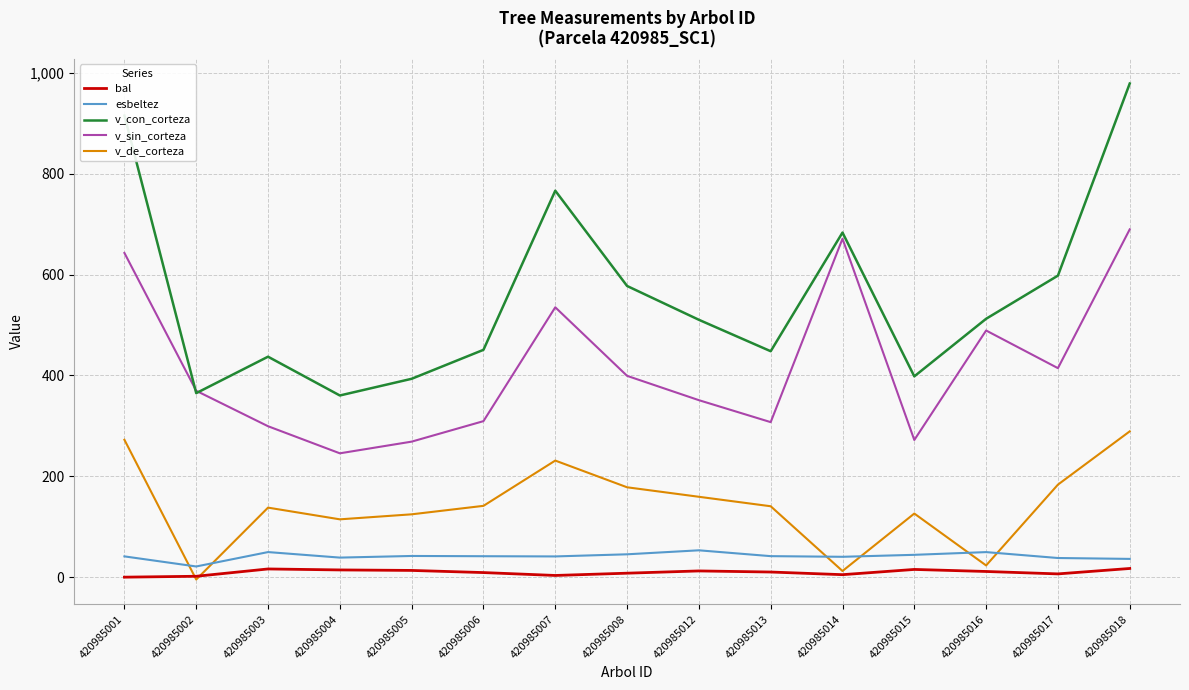

True or false: esbeltez and v_sin_corteza intersect in this chart.

False